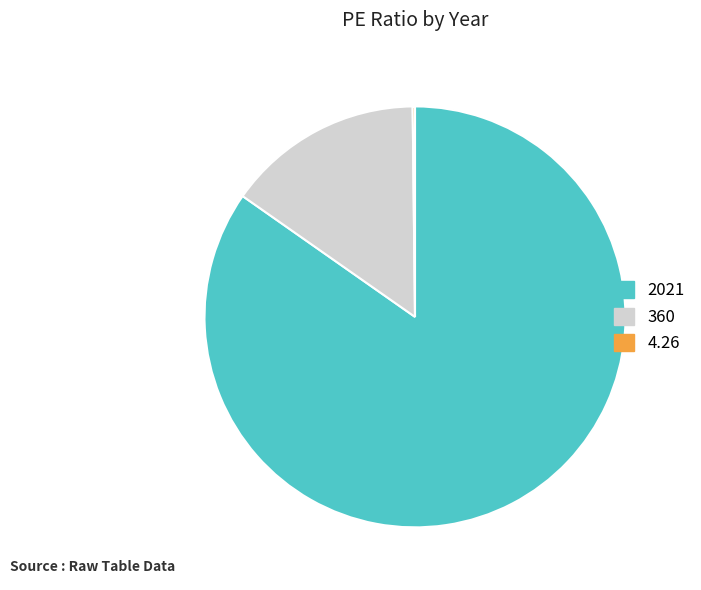

Which category accounts for the majority?

2021